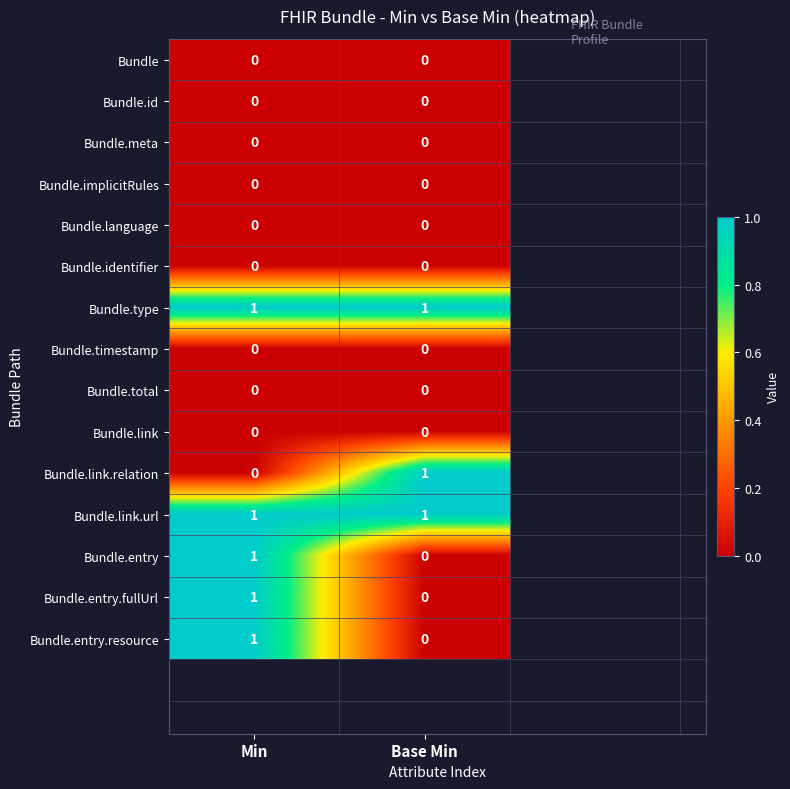

Rank the categories by Bundle.entry value from highest to lowest.

Min, Base Min